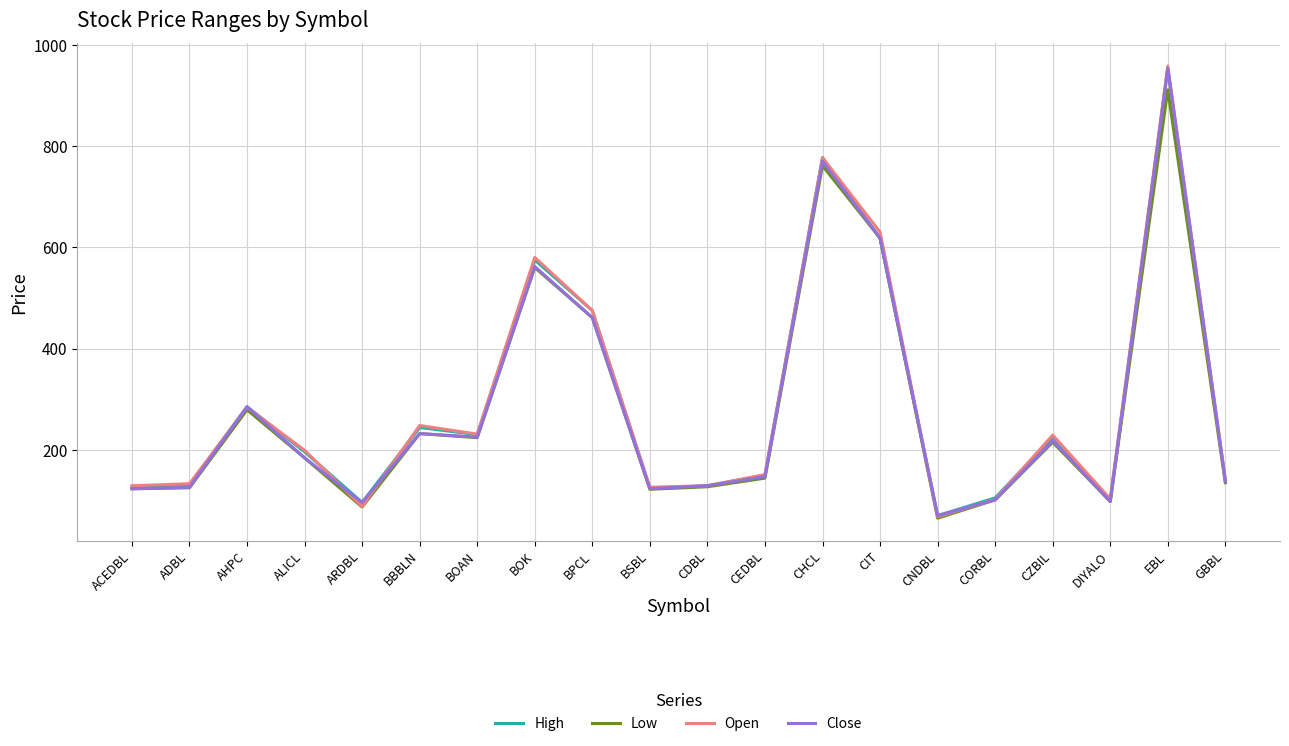

What position from the left is ADBL?

2